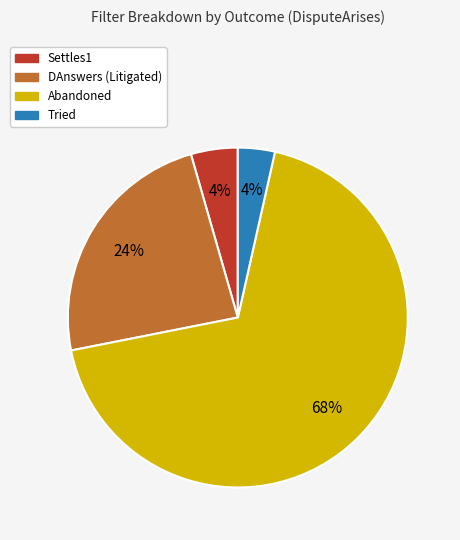

Is the sum of Tried and Settles1 greater than half?

No